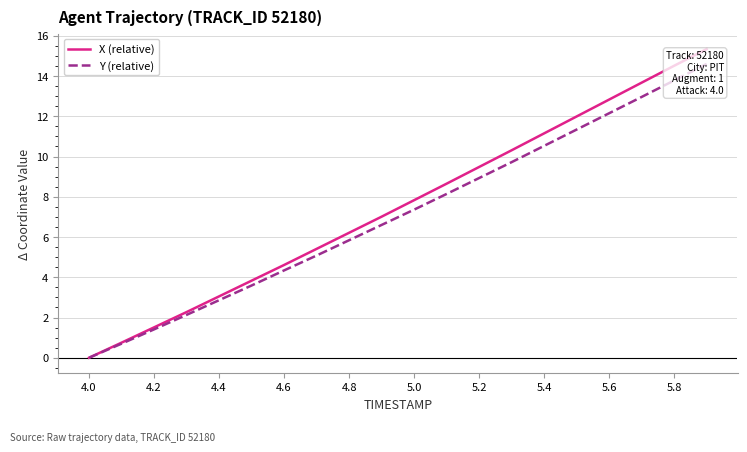

True or false: X (relative) and Y (relative) cross at least once.

False